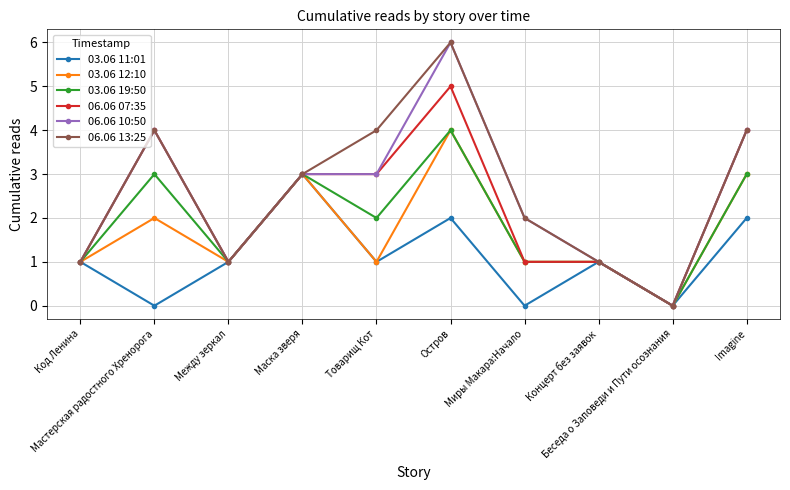

Does the chart have visible grid lines?

Yes